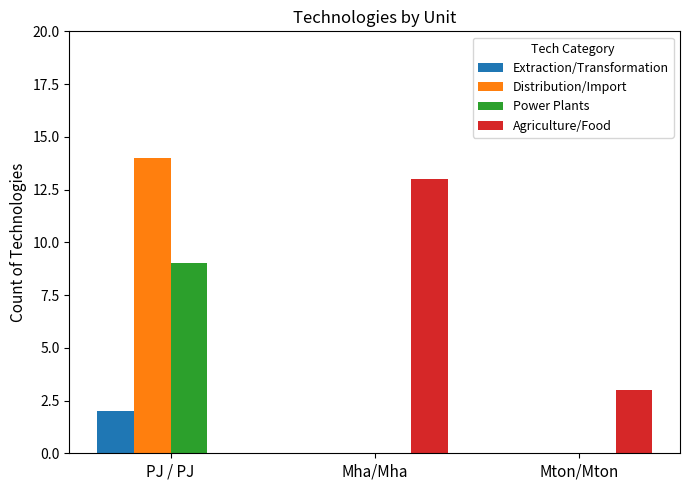

What are all the series names shown in the legend?

Extraction/Transformation, Distribution/Import, Power Plants, Agriculture/Food